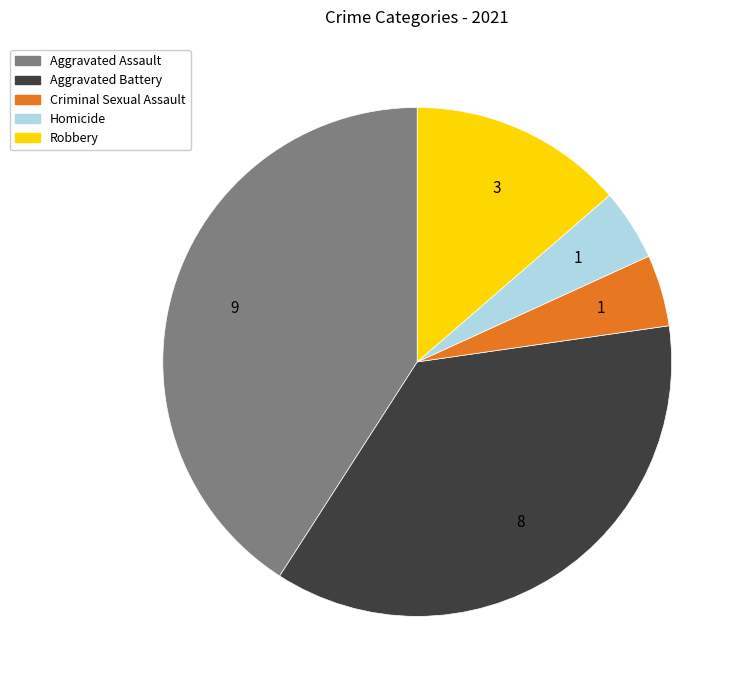

Does any single category account for the majority?

No